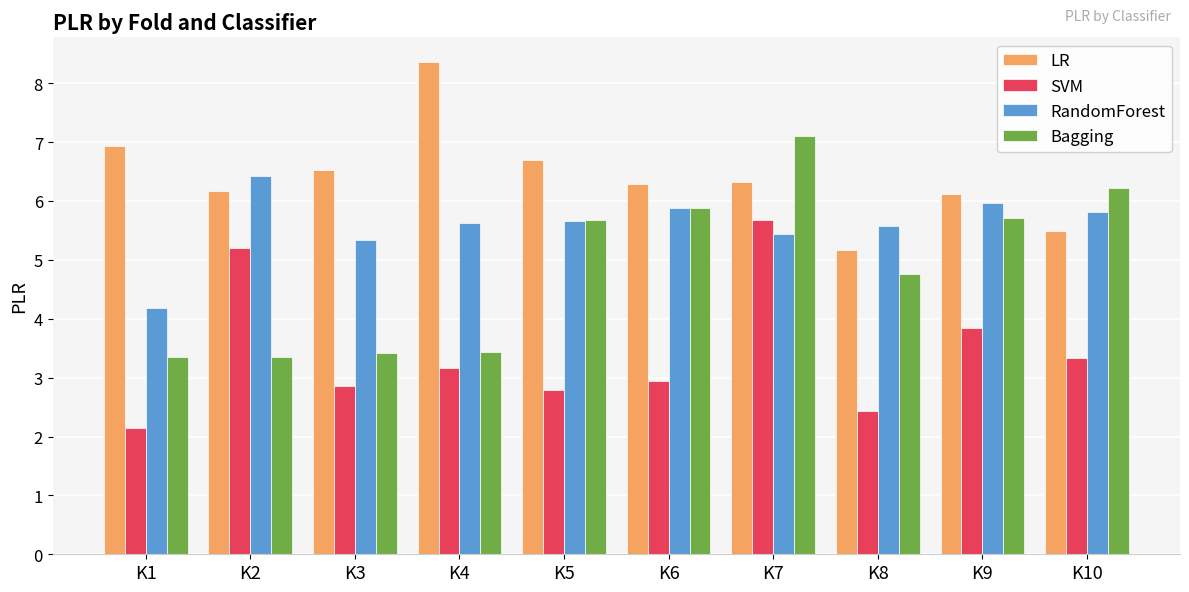

What is the greatest value displayed?

8.4